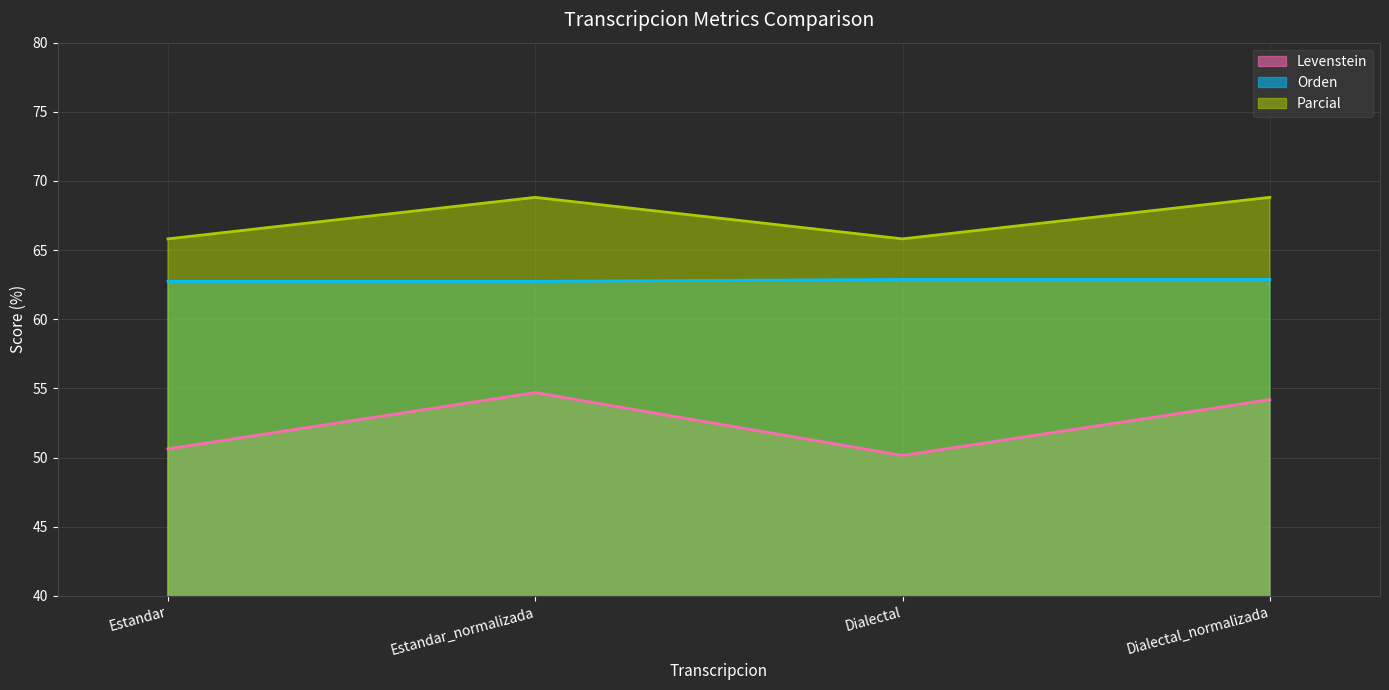

True or false: Orden and Parcial cross at least once.

False